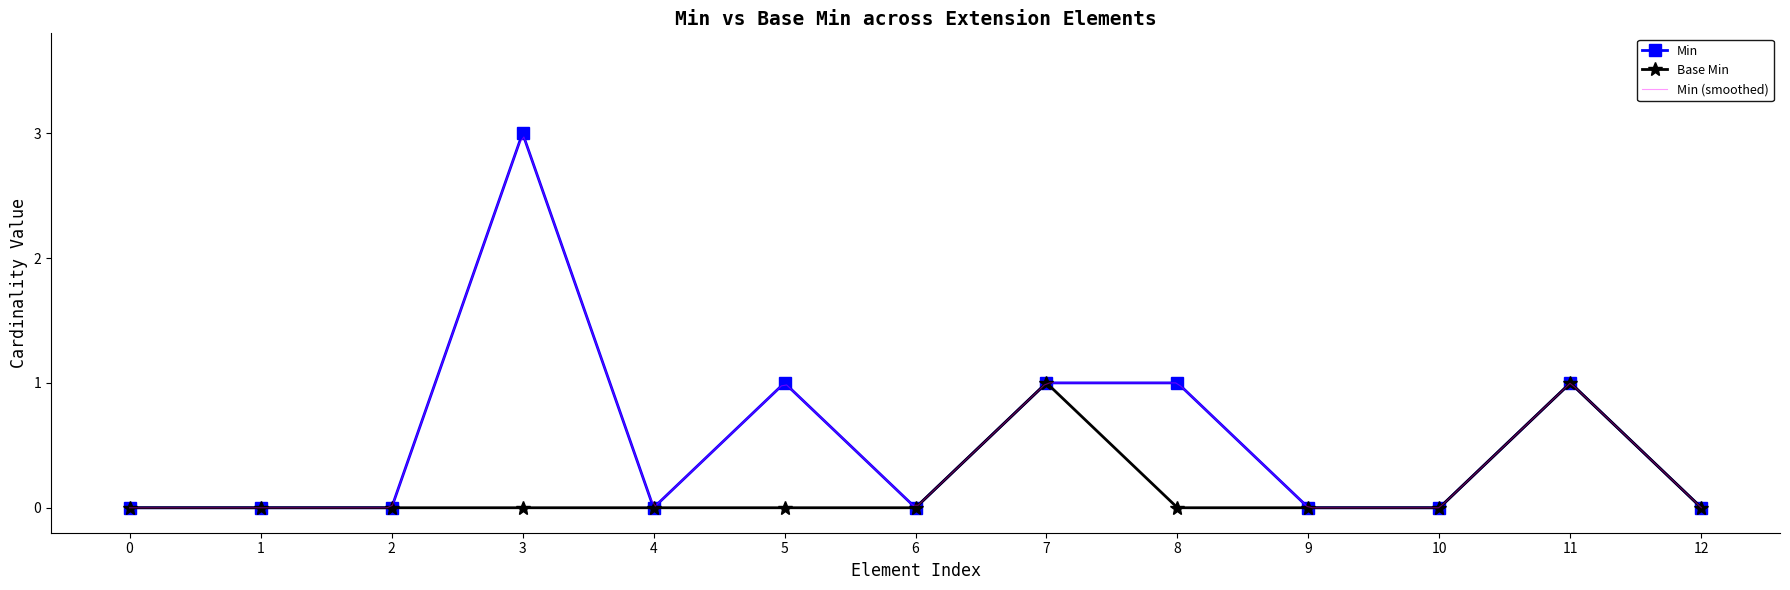

How many values in Base Min are above zero?

2